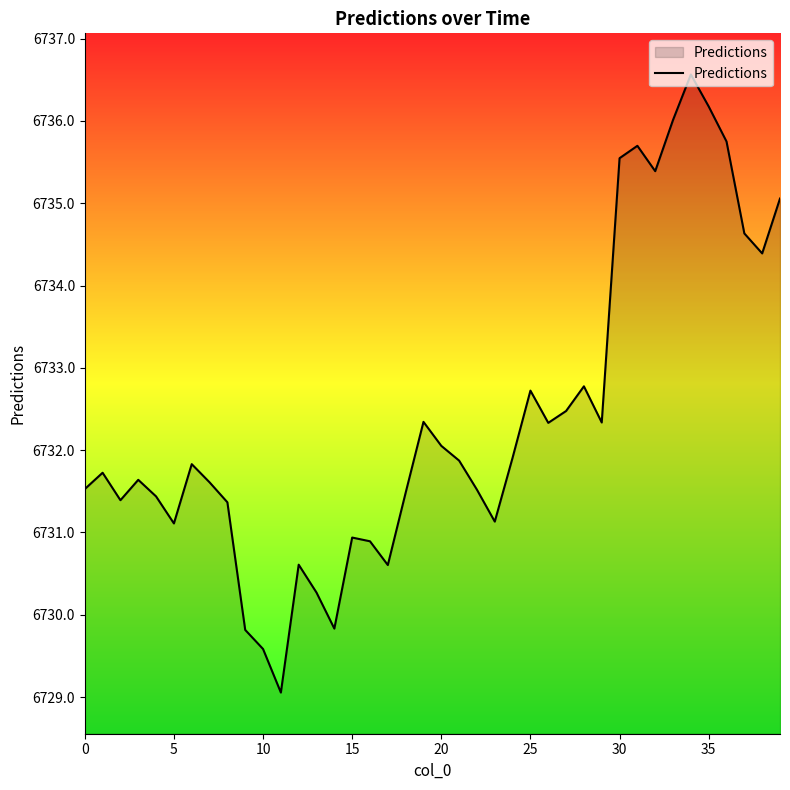

What is the maximum value shown in the chart?

6736.6